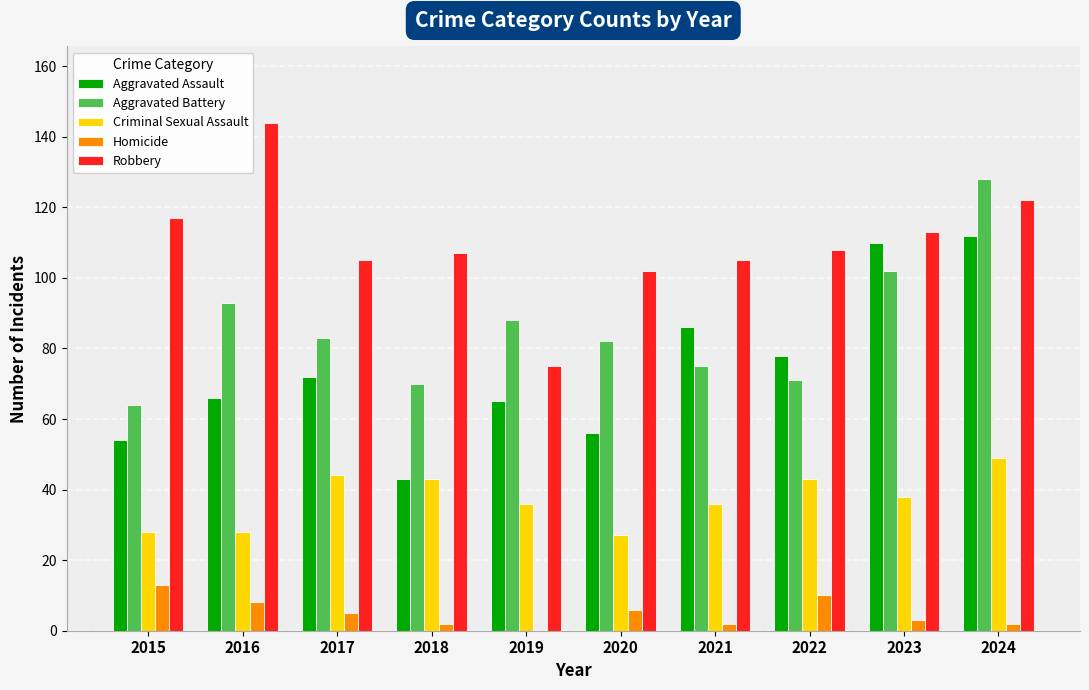

True or false: Aggravated Assault has a value of 19 at 2022.

False